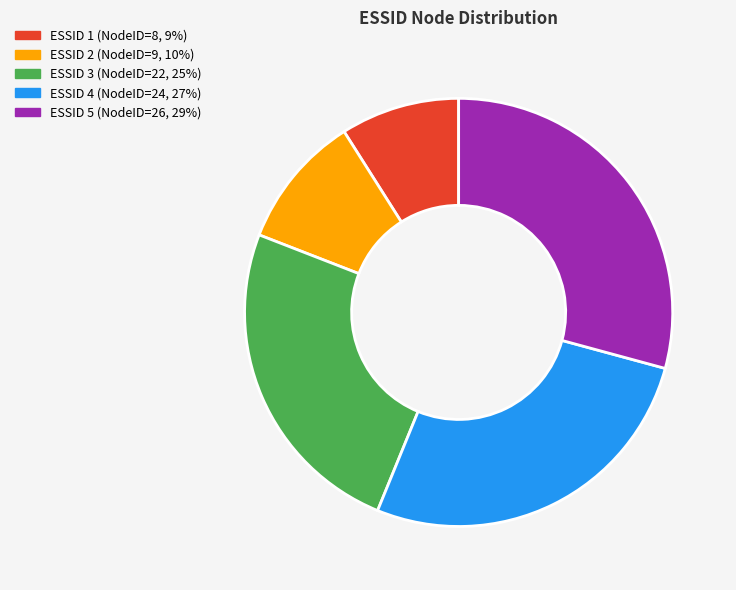

Does any single category account for the majority?

No